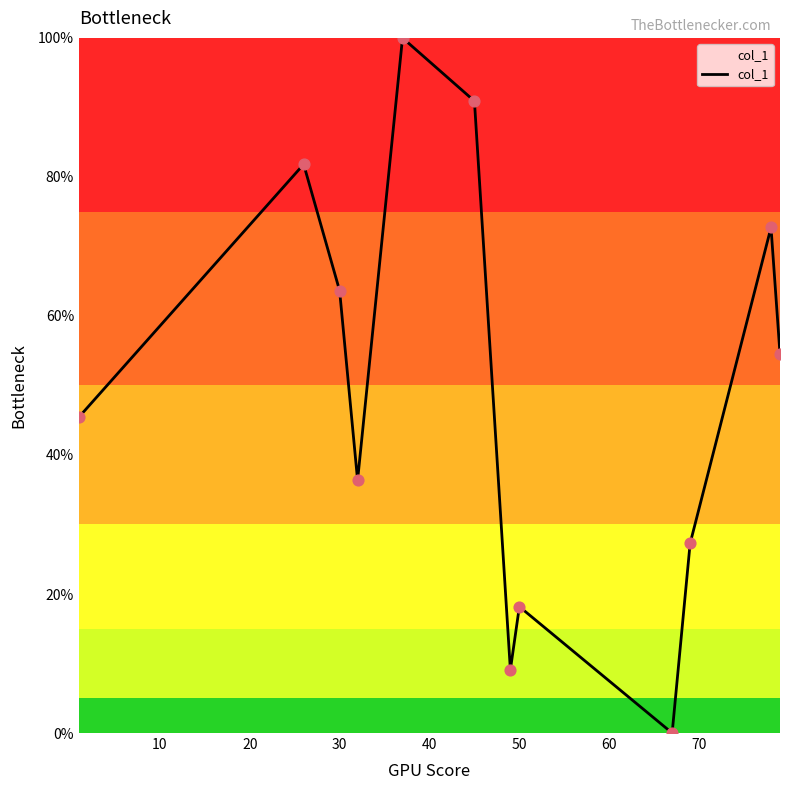

What is the maximum value shown in the chart?

100.0